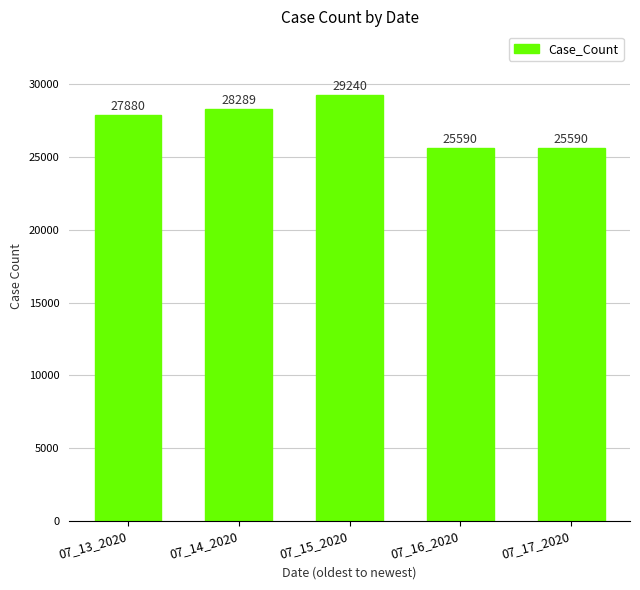

Which has a higher value, 07_17_2020 or 07_15_2020?

07_15_2020